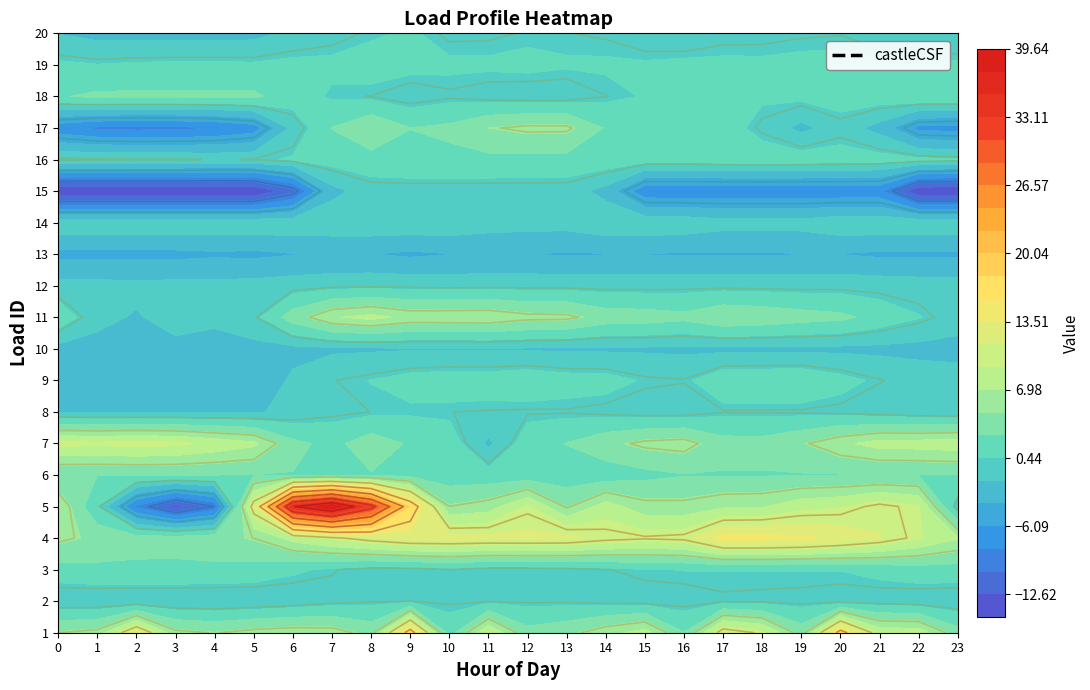

What is the difference between the 9 values at 7 and 17?

1.9